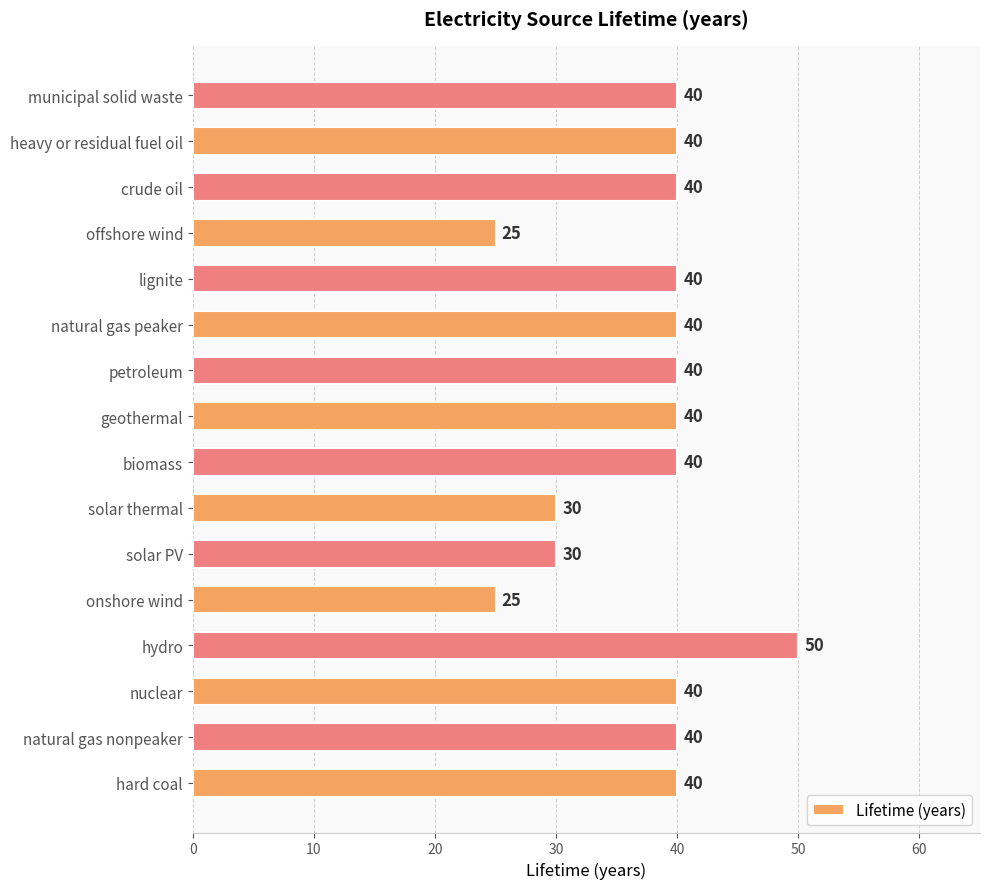

The value at natural gas peaker is 71. True or false?

False